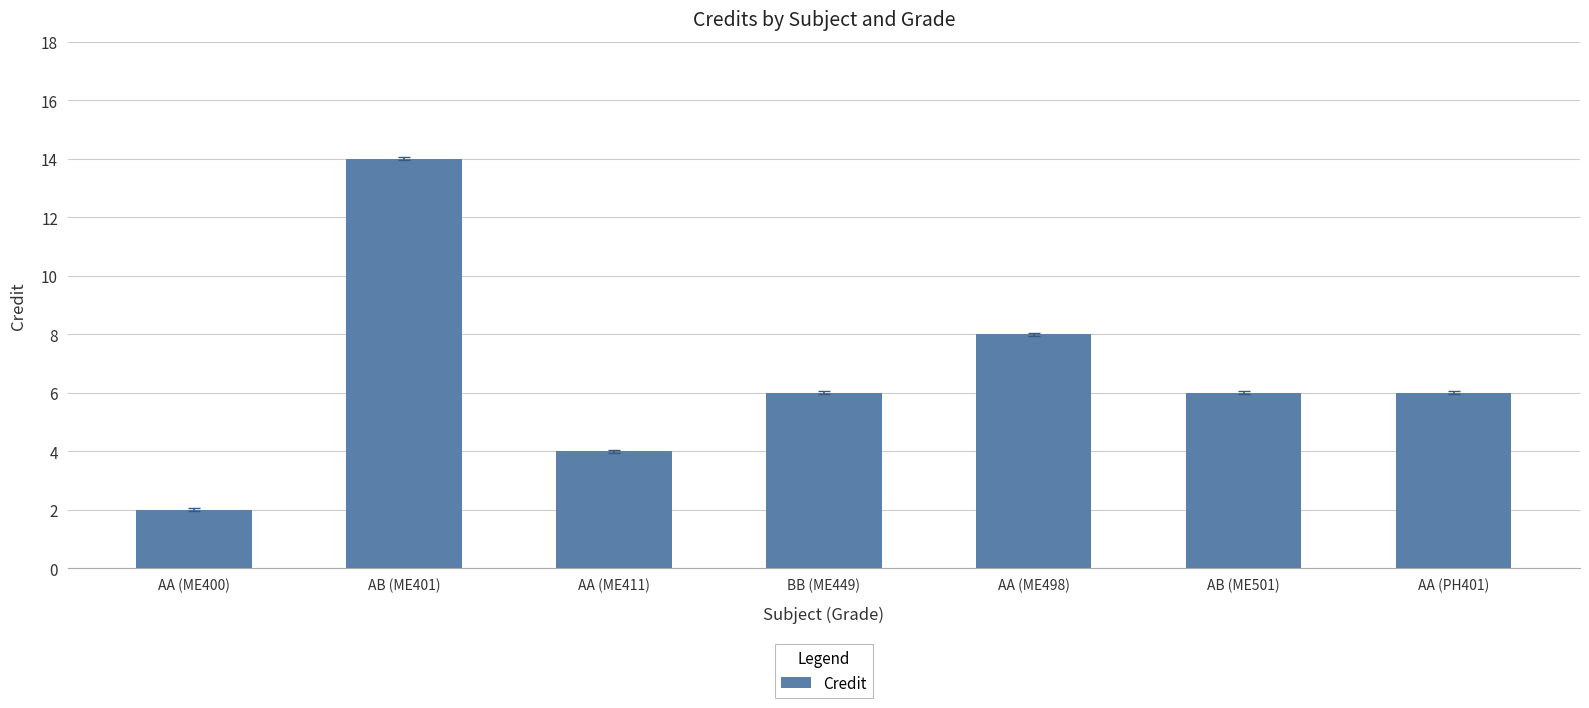

How many data points does each series have?

7